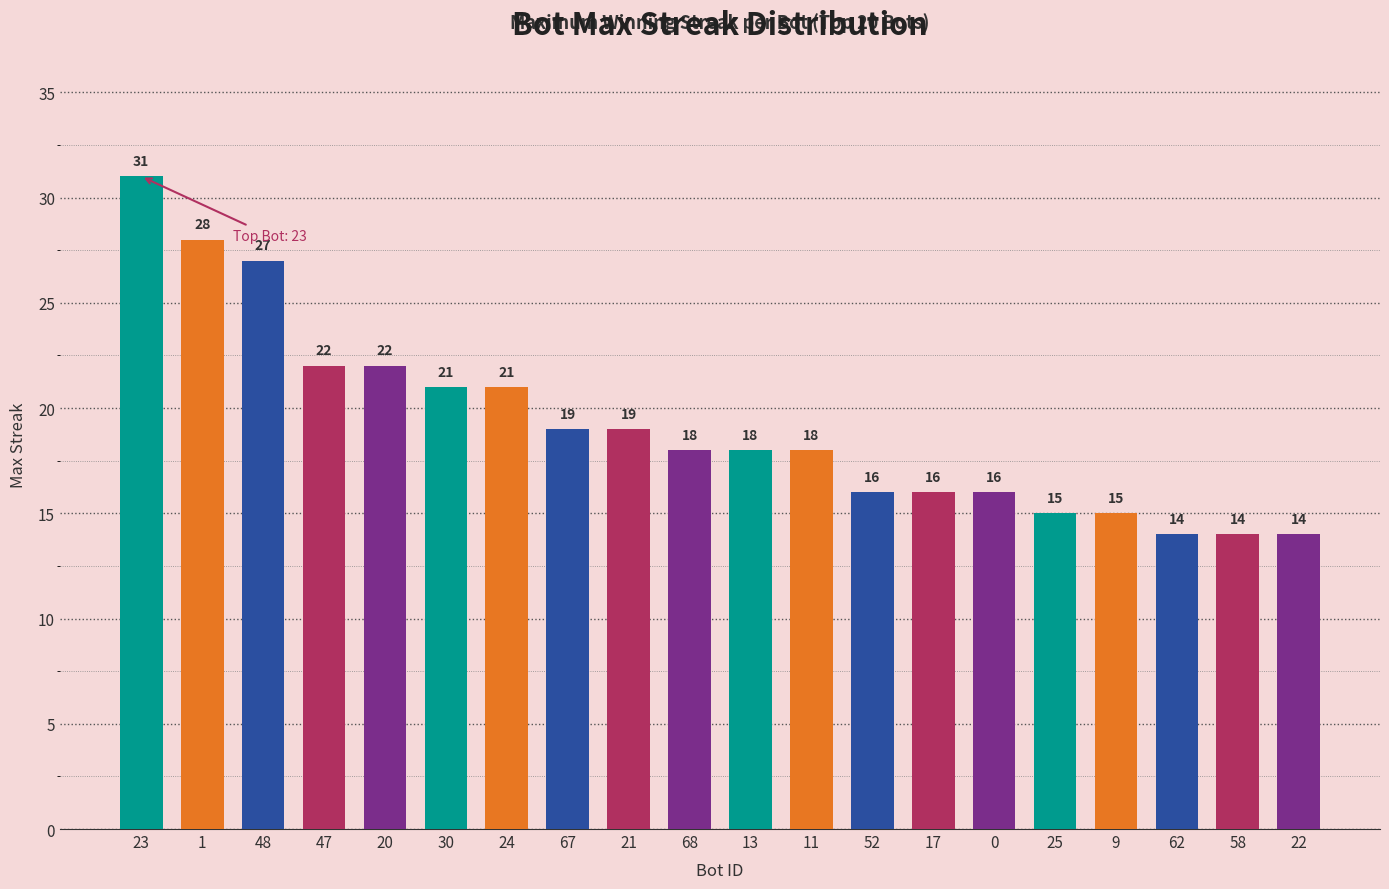

Reading right to left, extract all data points from this chart.

14	14	14	15	15	16	16	16	18	18	18	19	19	21	21	22	22	27	28	31